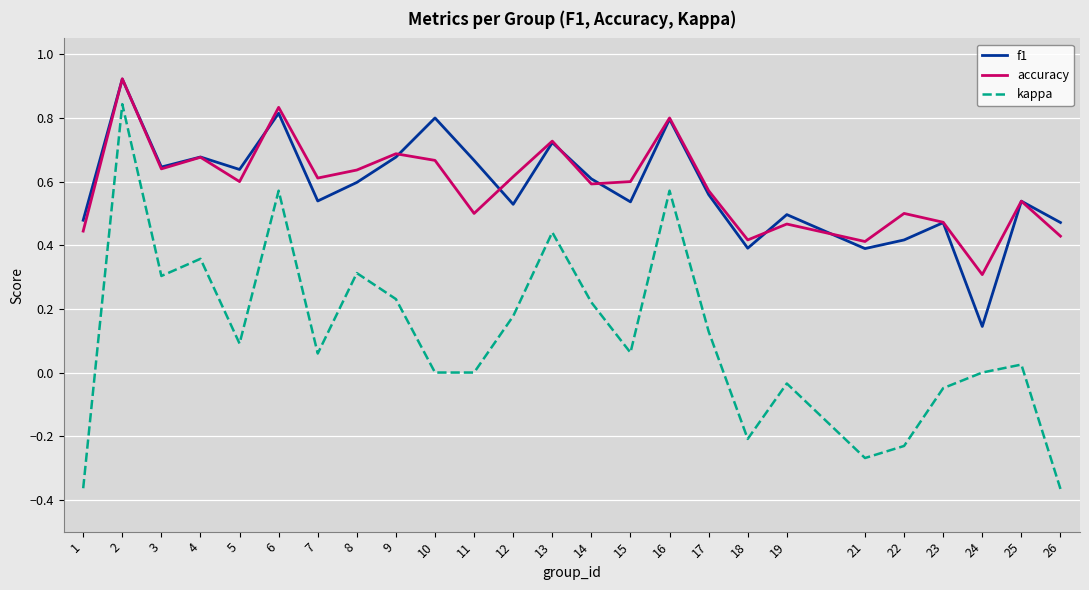

At how many categories does at least one series exceed 0?

25